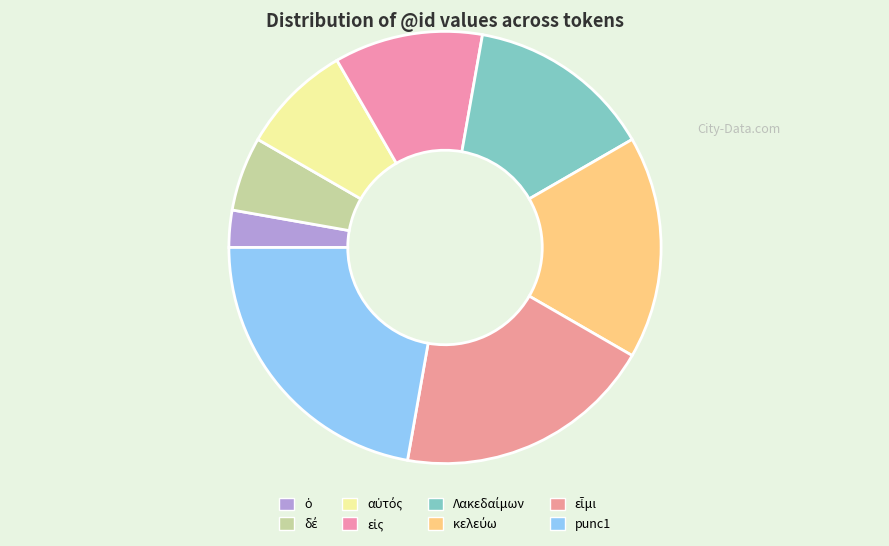

How many slices are in this pie chart?

8